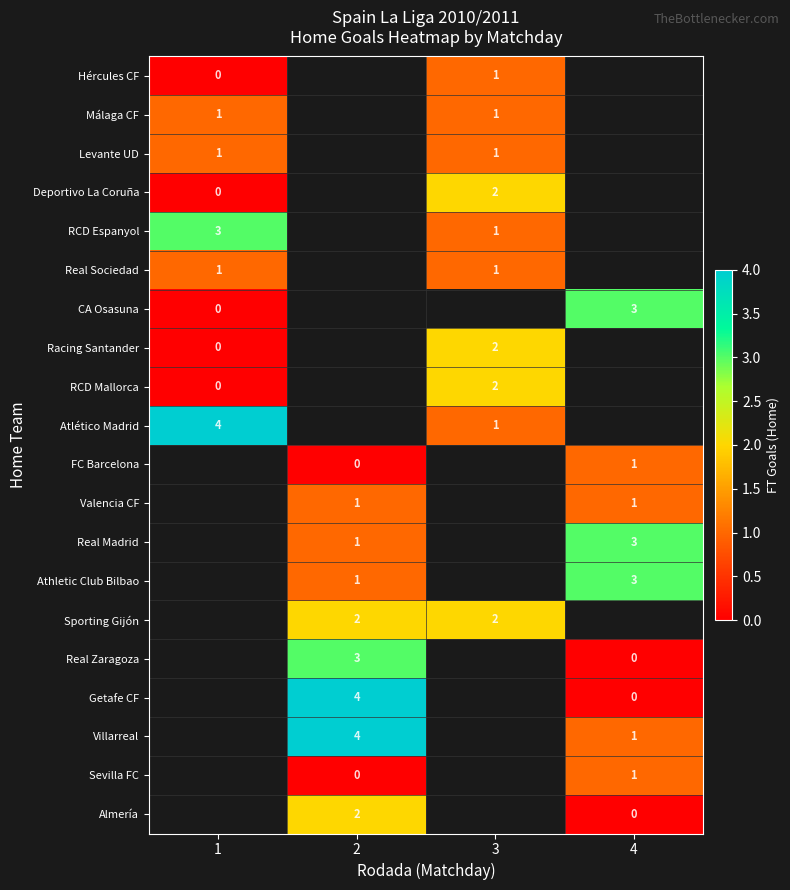

Is the value of Deportivo La Coruña at 3 greater than the value of Valencia CF at 4?

Yes